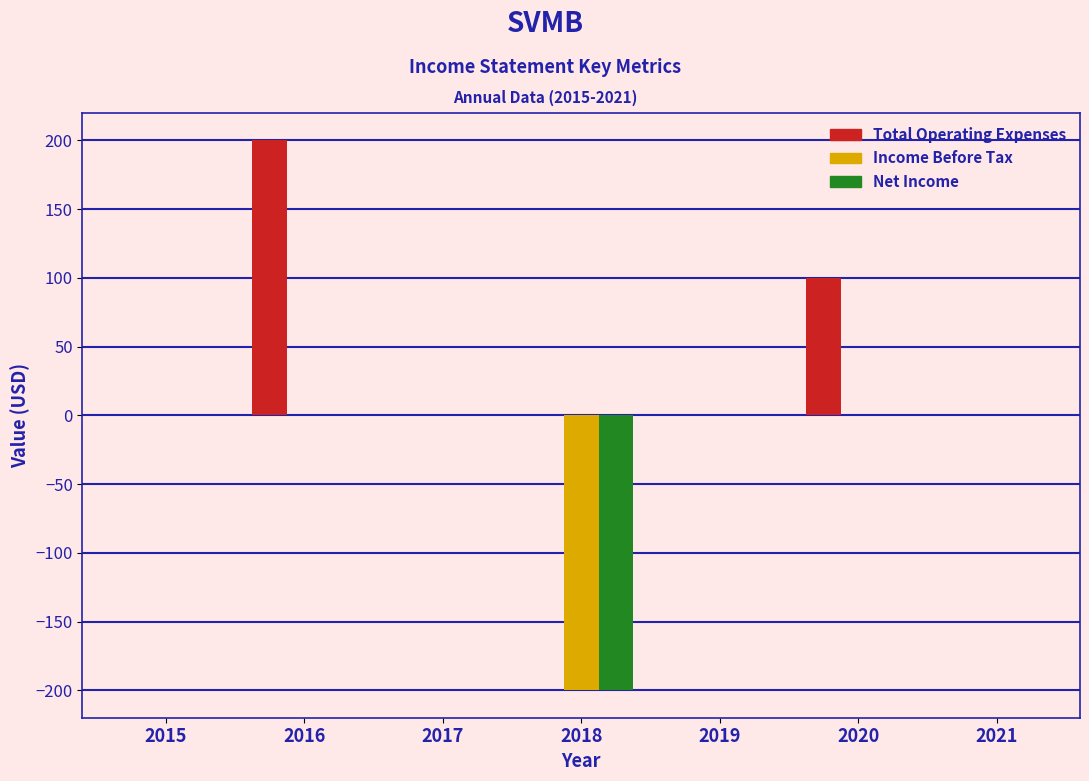

Reading right to left, what are all the values shown in this chart?

Total Operating Expenses: 2021=0	2020=100	2019=0	2018=0	2017=0	2016=200	2015=0
Income Before Tax: 2021=0	2020=0	2019=0	2018=-200	2017=0	2016=0	2015=0
Net Income: 2021=0	2020=0	2019=0	2018=-200	2017=0	2016=0	2015=0